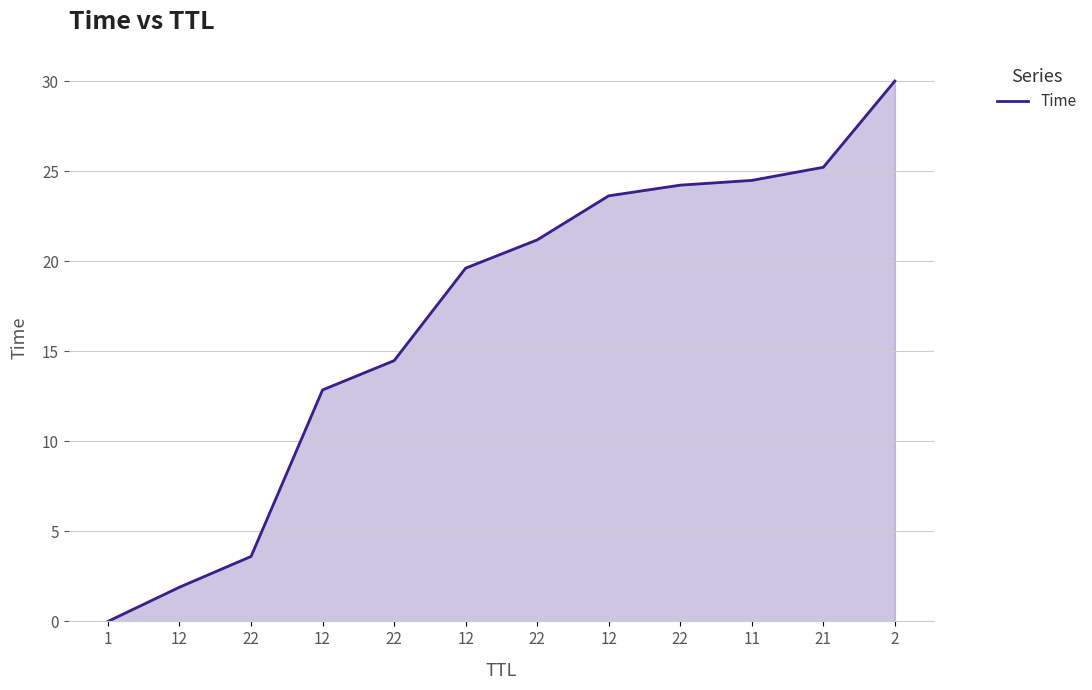

Which category has the lowest value across all series?

1